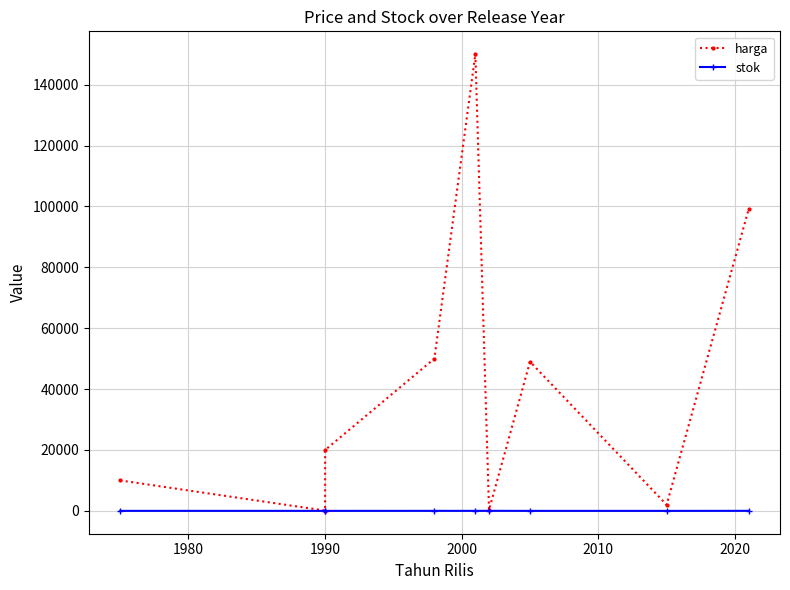

True or false: harga and stok intersect in this chart.

False